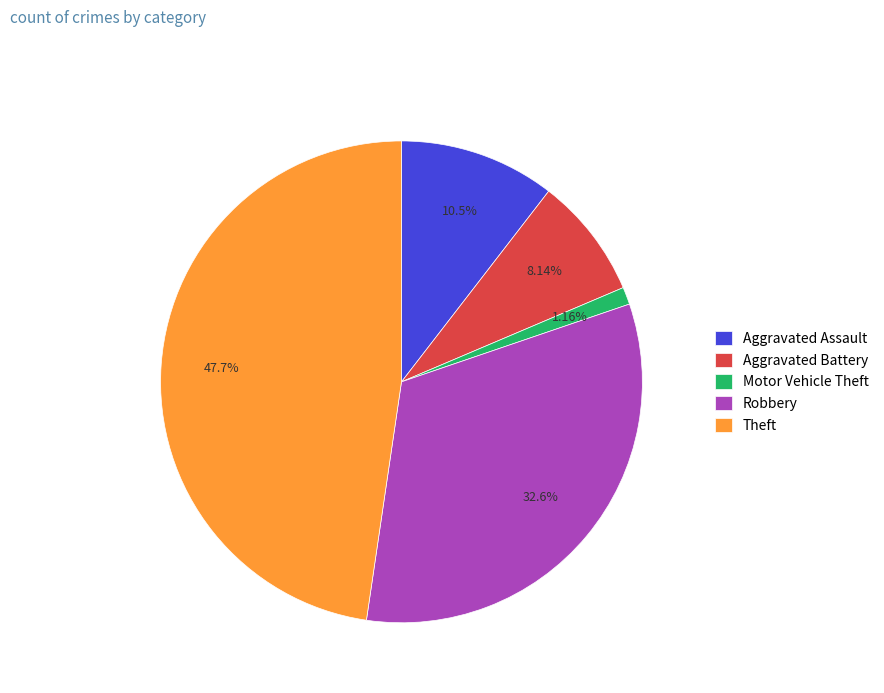

How many segments does this pie chart have?

5